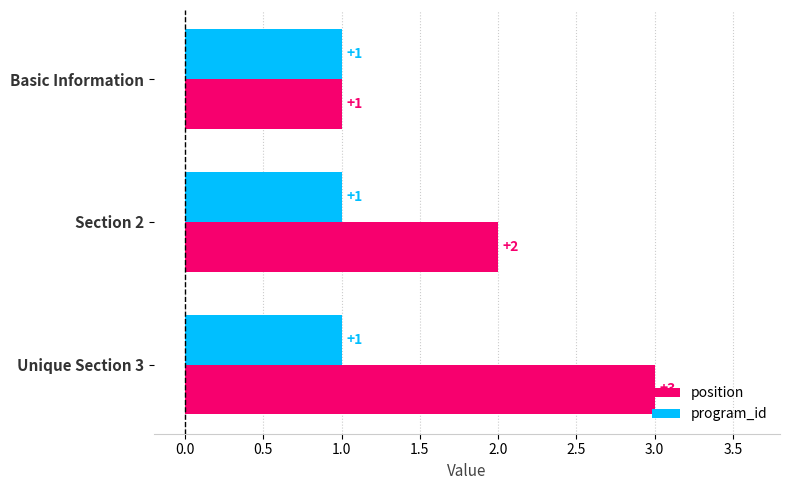

Which category has the highest value in the position series?

Unique Section 3